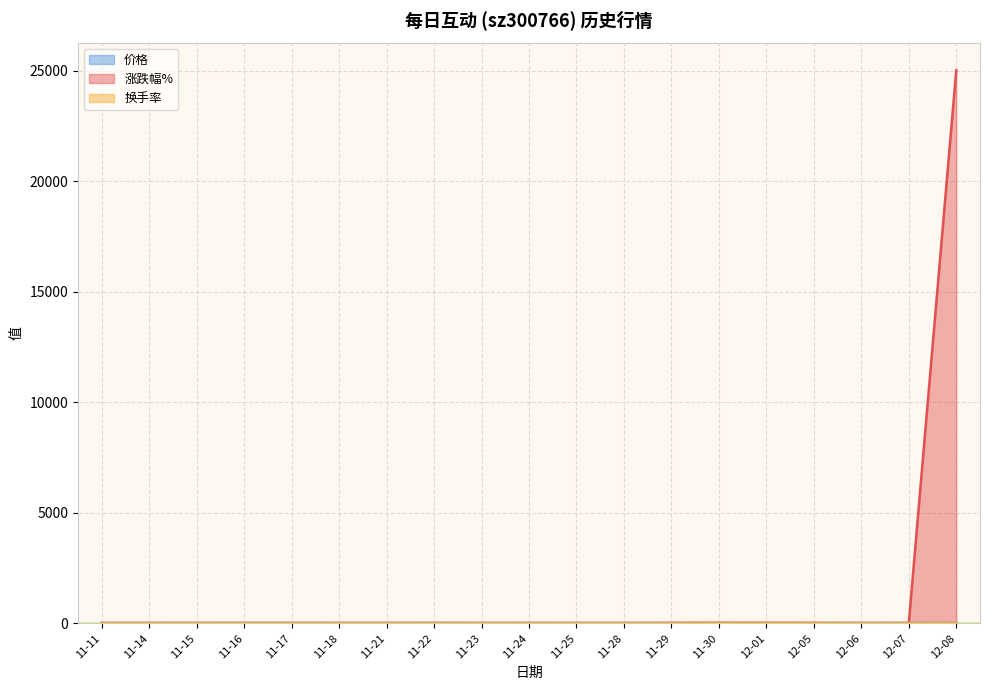

How many data points in 价格 are above 0?

18